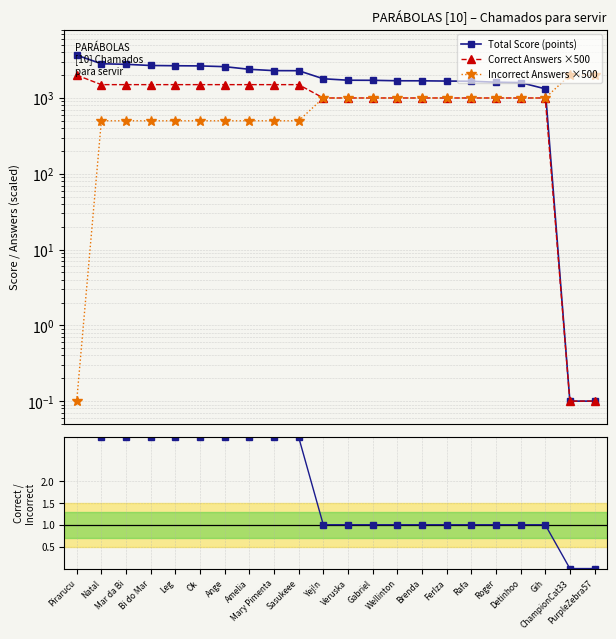

Where is Correct Answers ×500 nearest to the value 1000?

Yej!n